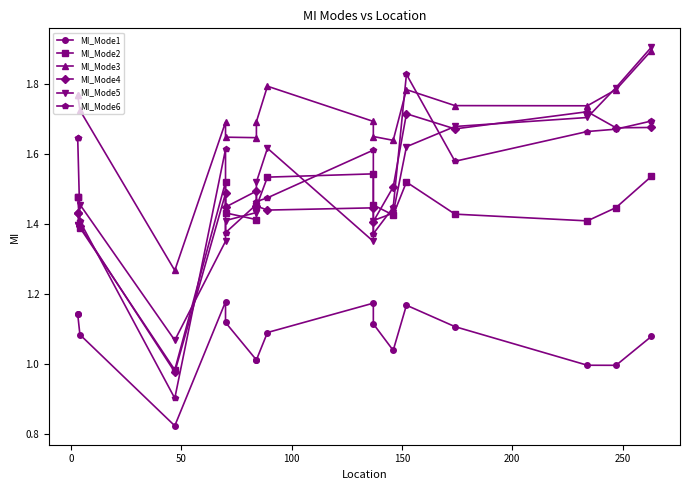

What is the average value of the MI_Mode5 series?

1.5